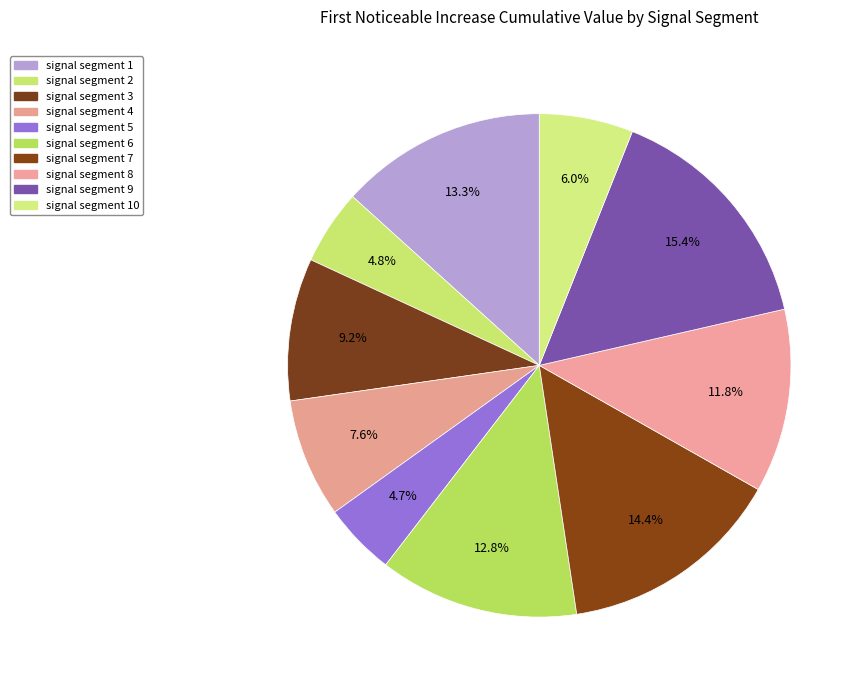

How many slices are in this pie chart?

10